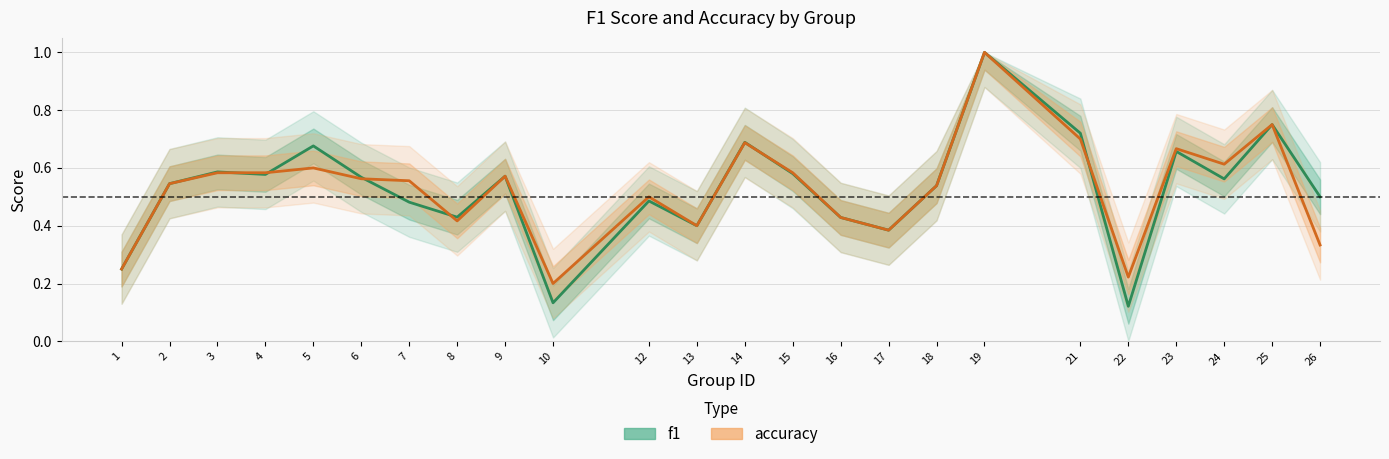

Reading left to right, what are all the values shown in this chart?

f1: 1=0.2	2=0.5	3=0.6	4=0.6	5=0.7	6=0.6	7=0.5	8=0.4	9=0.6	10=0.1	12=0.5	13=0.4	14=0.7	15=0.6	16=0.4	17=0.4	18=0.5	19=1.0	21=0.7	22=0.1	23=0.7	24=0.6	25=0.8	26=0.5
accuracy: 1=0.2	2=0.5	3=0.6	4=0.6	5=0.6	6=0.6	7=0.6	8=0.4	9=0.6	10=0.2	12=0.5	13=0.4	14=0.7	15=0.6	16=0.4	17=0.4	18=0.5	19=1.0	21=0.7	22=0.2	23=0.7	24=0.6	25=0.8	26=0.3